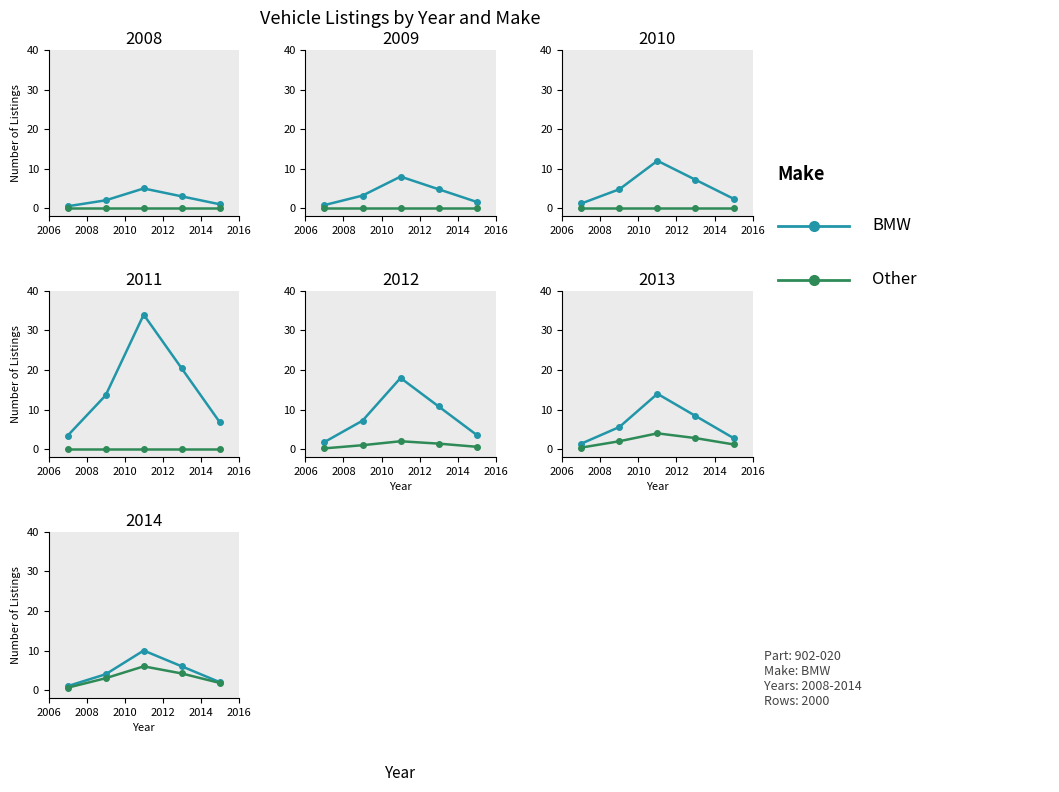

True or false: BMW and Other cross at least once.

False